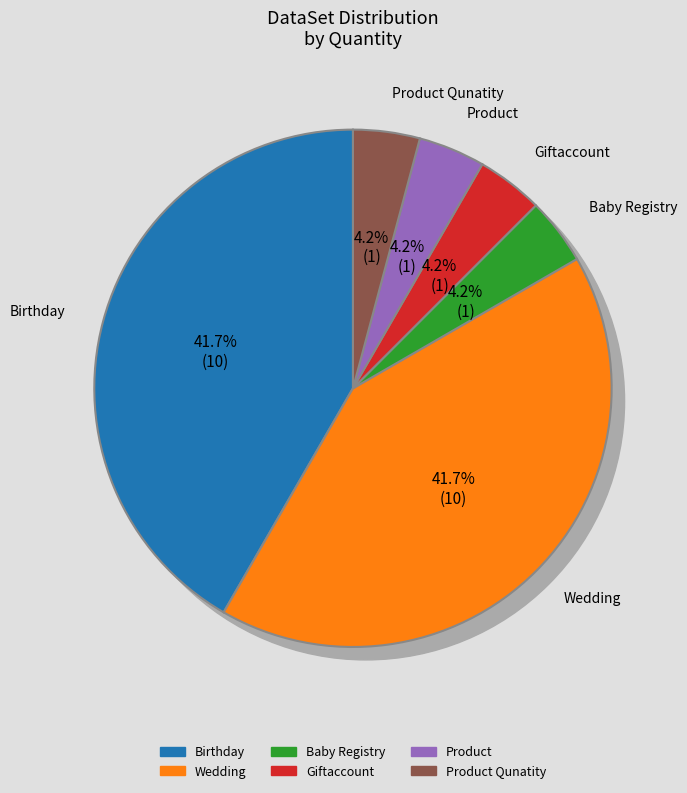

Which slice is the largest?

Birthday